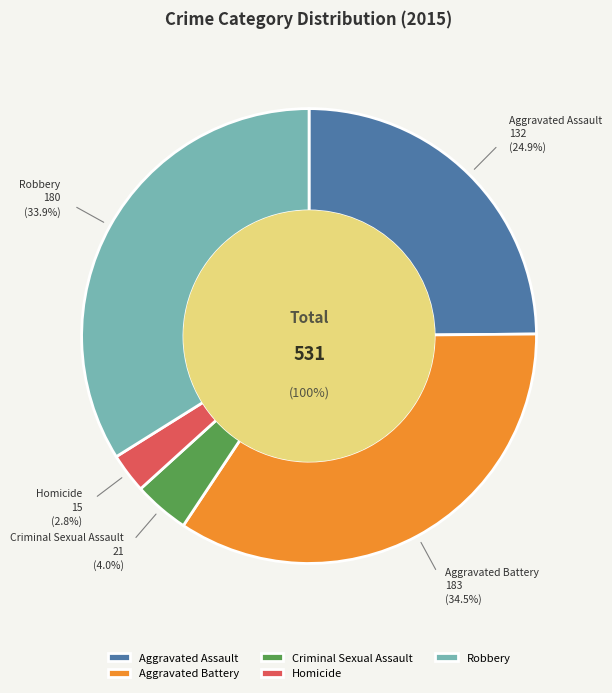

Does any single category account for the majority?

No